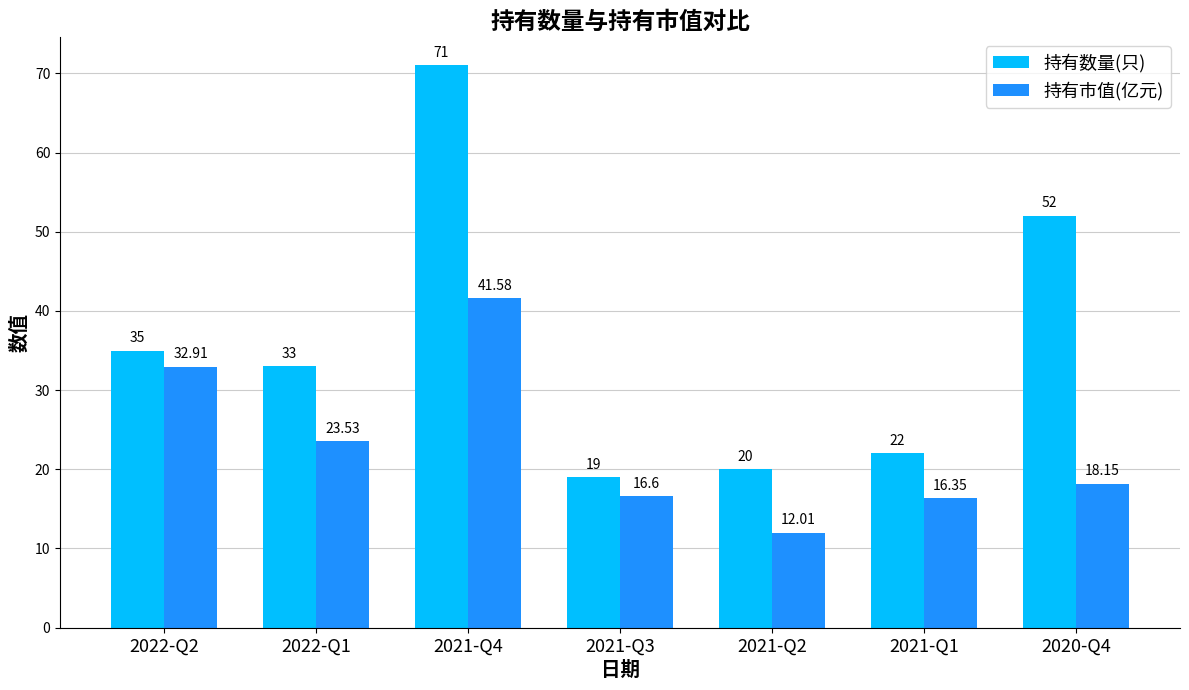

List the series in order of their peak value, lowest first.

持有市值(亿元), 持有数量(只)